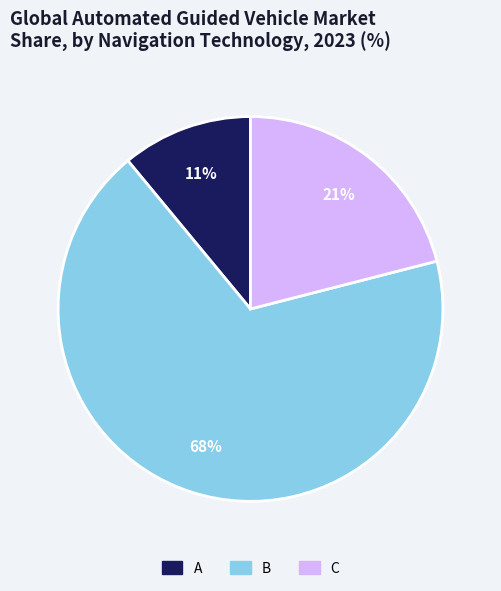

Rank the categories by value from highest to lowest.

B, C, A